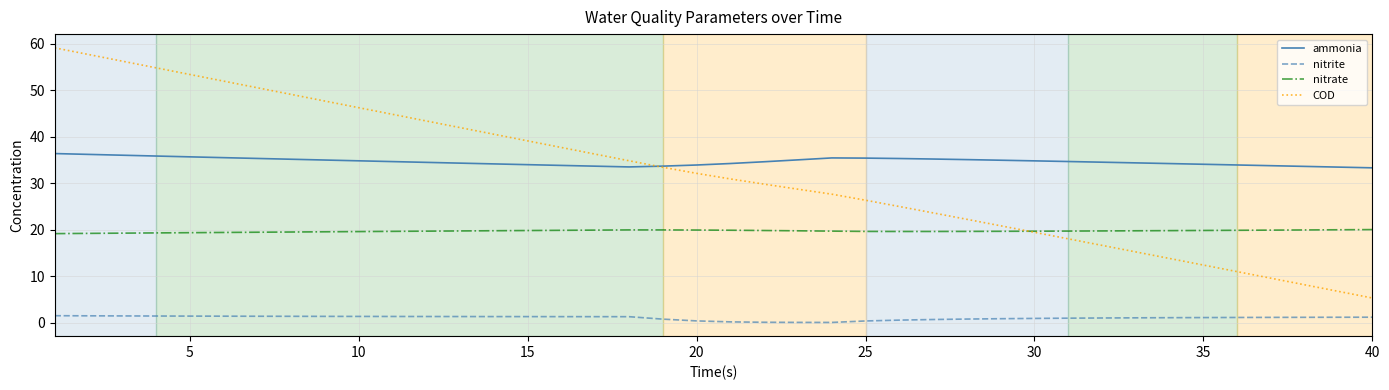

Which series ends up on top after the final intersection of ammonia and COD?

ammonia